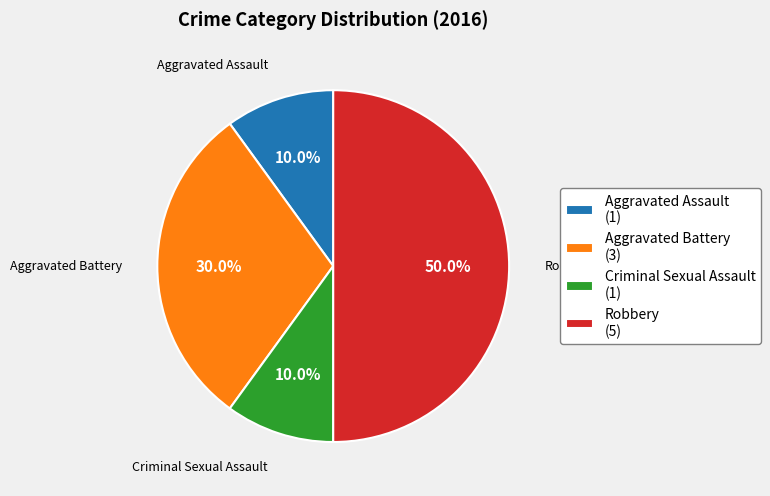

To the nearest percent, what is the difference between the largest and smallest slice percentages?

40%